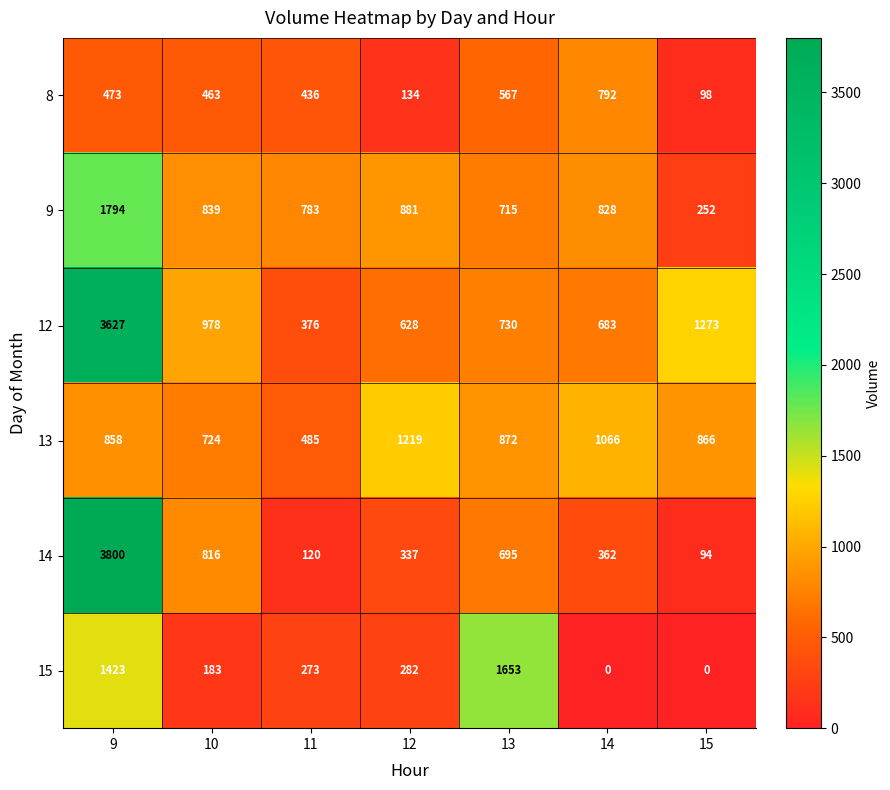

At which label does 9 first exceed 828?

9